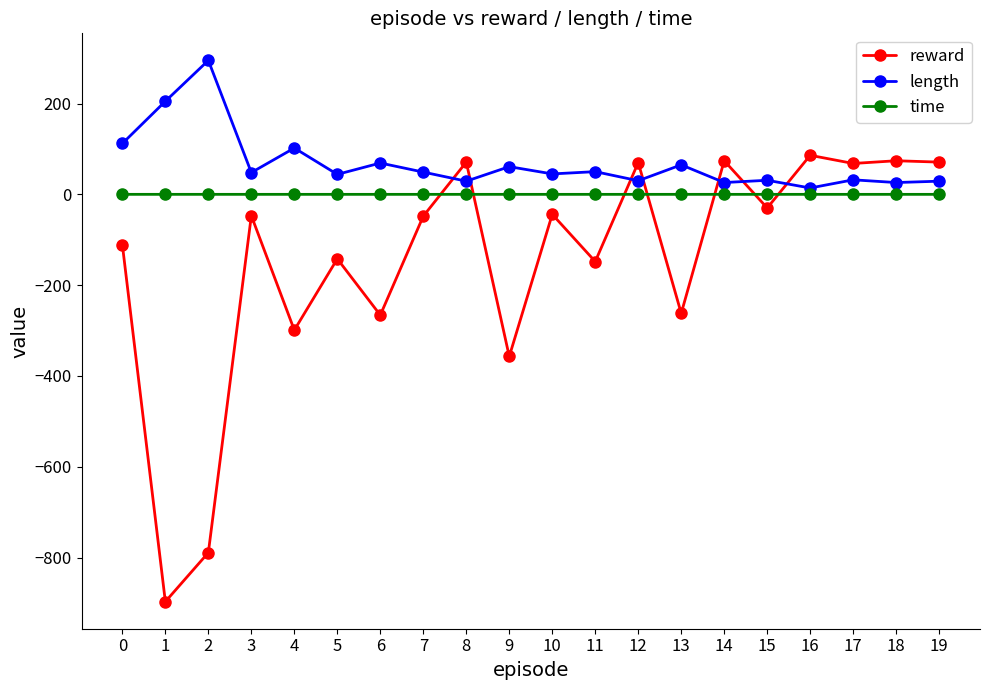

List the series in order of their peak value, highest first.

length, reward, time